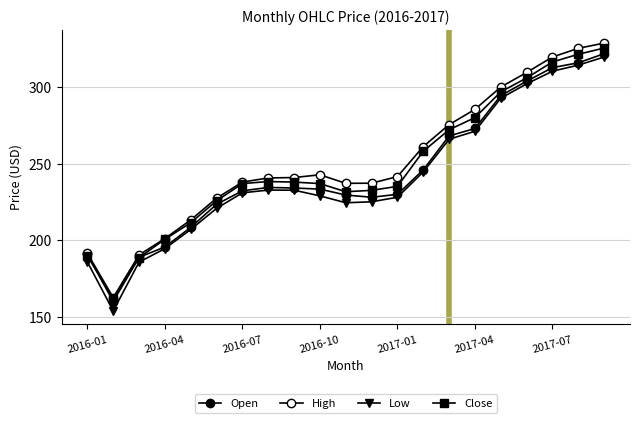

Does the chart have visible grid lines?

Yes